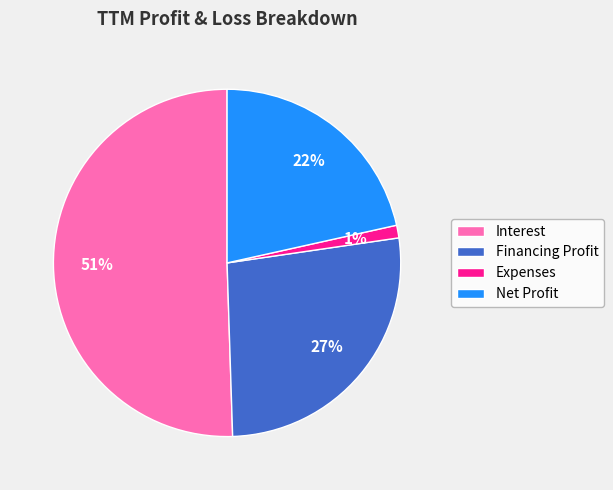

How many slices are in this pie chart?

4